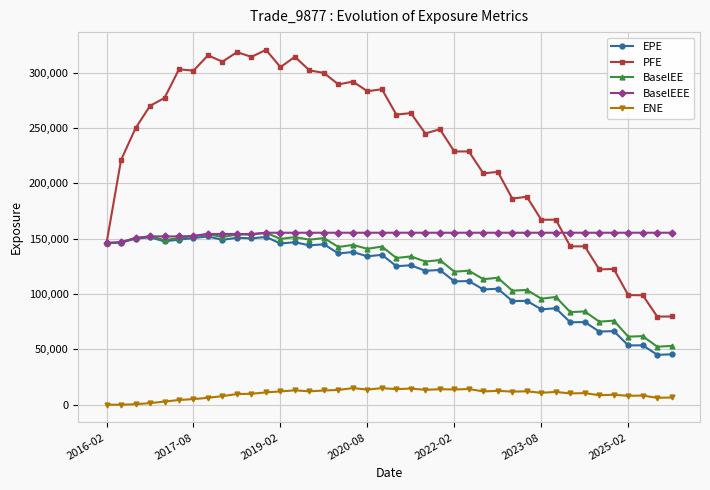

Is this an area chart (filled region under the line)?

No